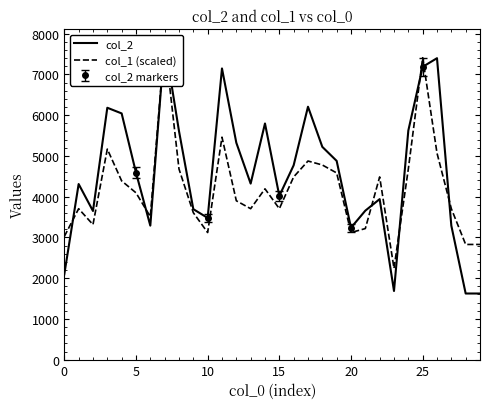

What is the value of the col_2 markers point at the 3rd from the left?

4019